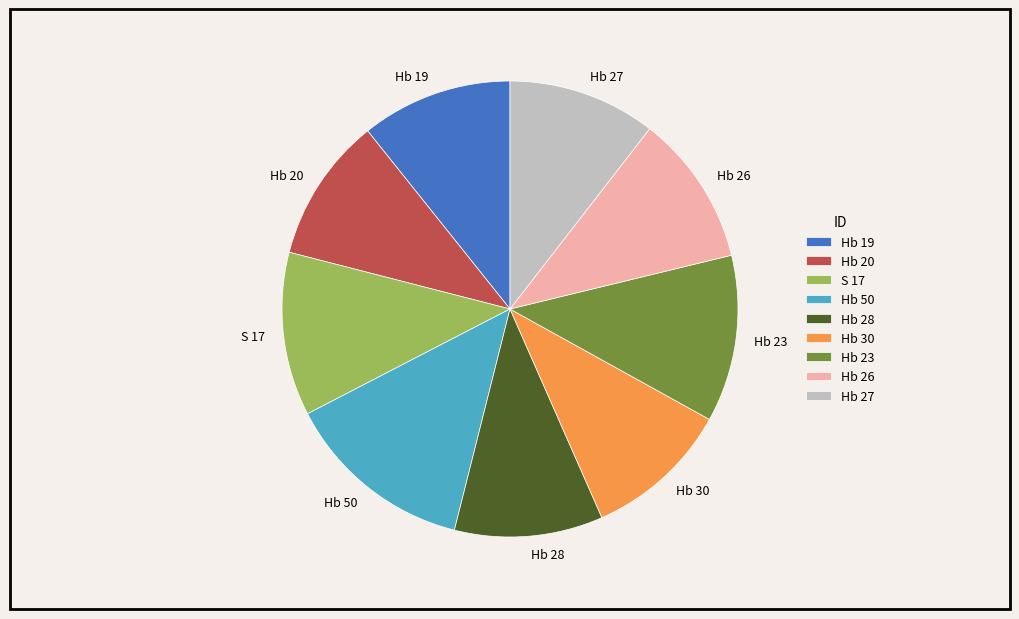

The Hb 23 slice represents 12% of the pie. True or false?

True